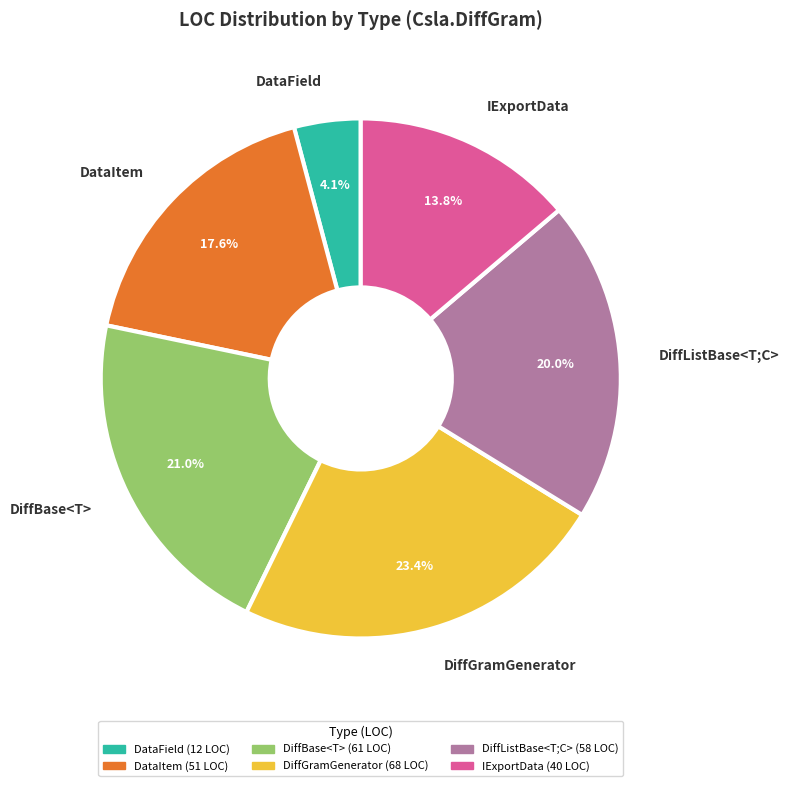

How many segments does this pie chart have?

6